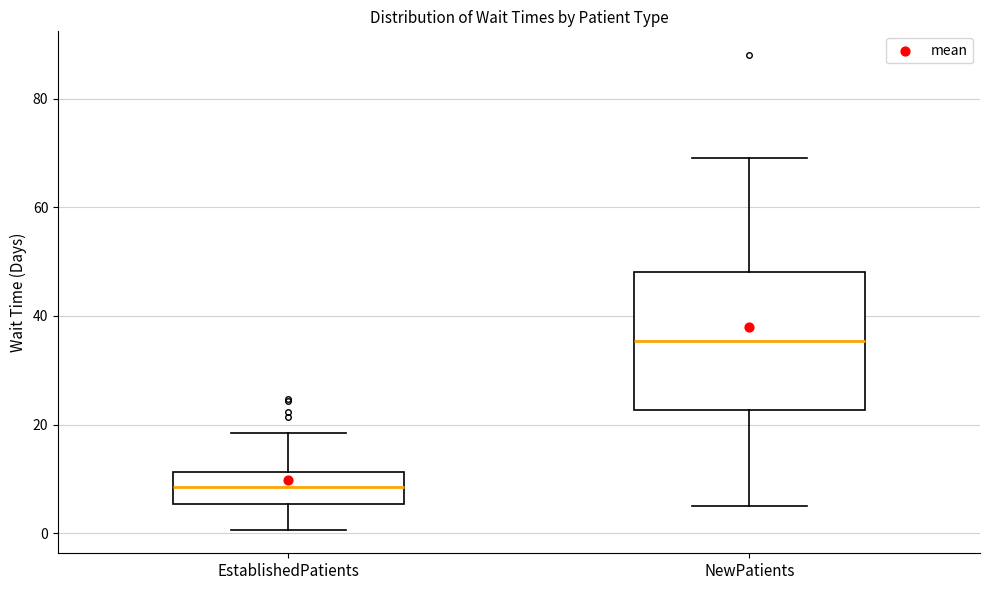

Where does the median line of the box for NewPatients sit on the y-axis? The values are not printed on the chart, so give them approximately, as read against the axis.

36